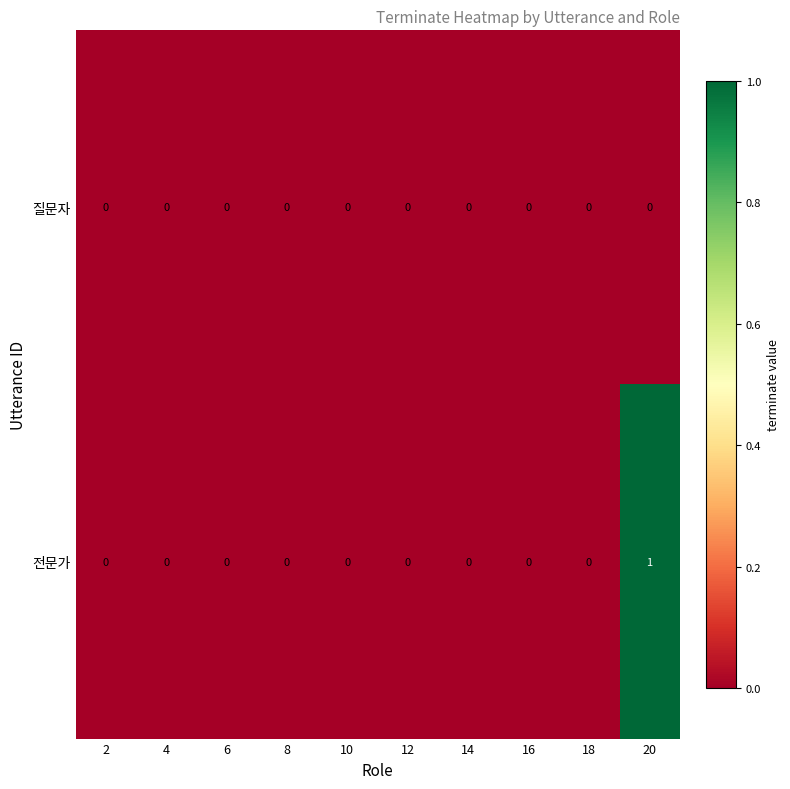

Reading left to right, what are all the values shown in this chart?

질문자: 0	0	0	0	0	0	0	0	0	0
전문가: 0	0	0	0	0	0	0	0	0	1